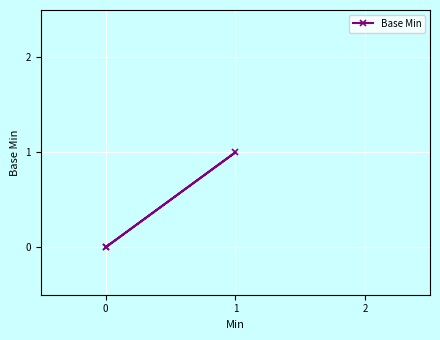

What is the value of the 2nd point from the left?

1